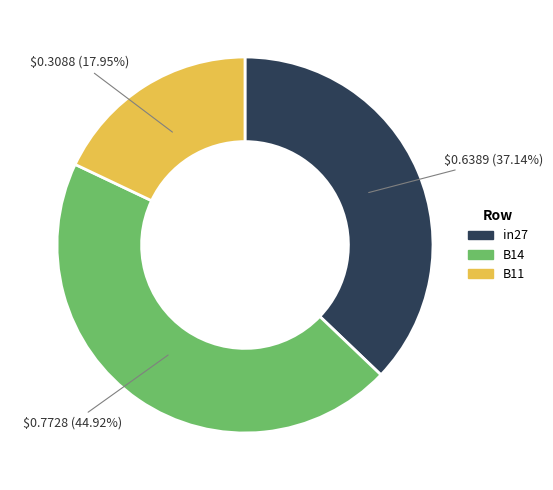

Is it true that B11 is 8% of the pie?

False